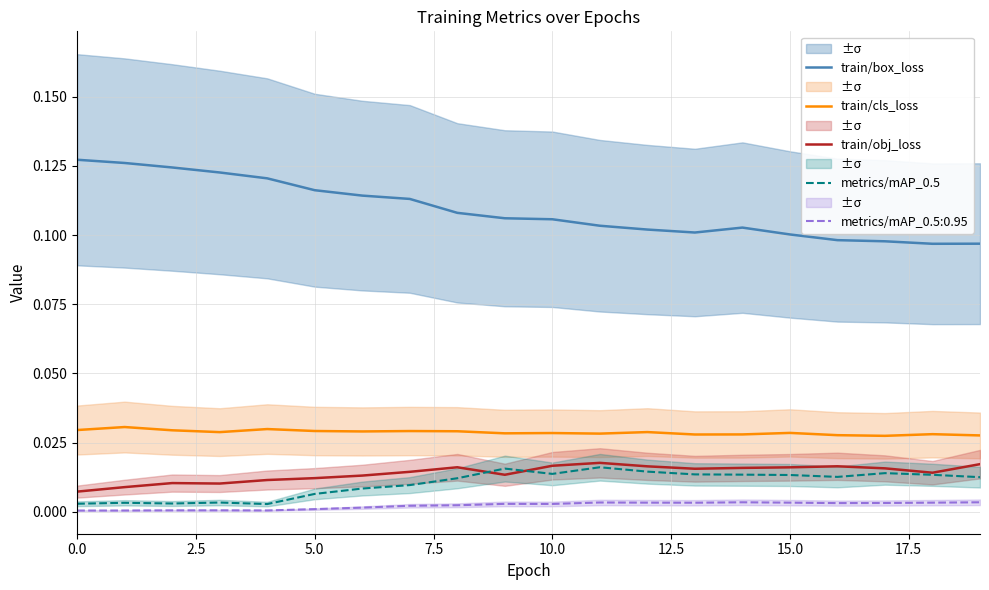

What is the label of the 1st point from the right?

19